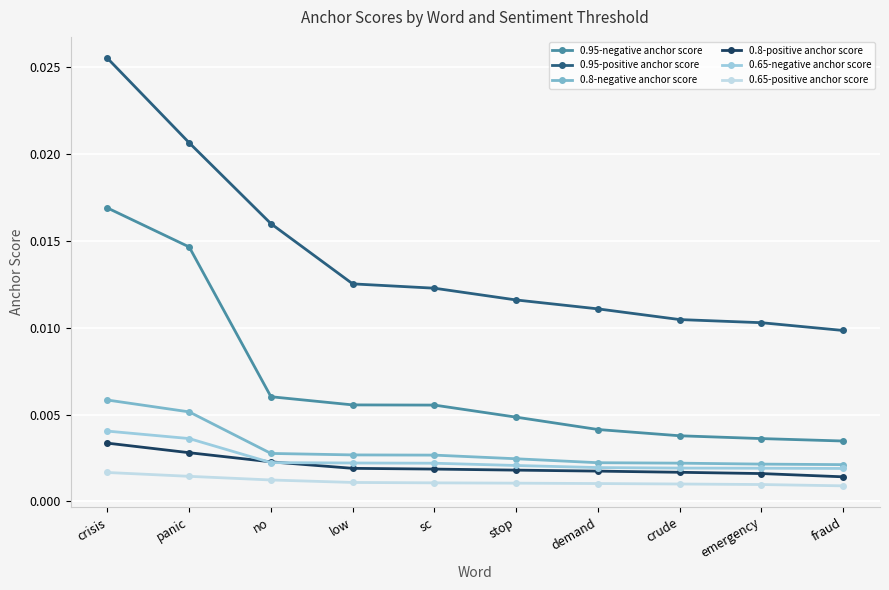

What is the label of the 7th point from the left?

demand